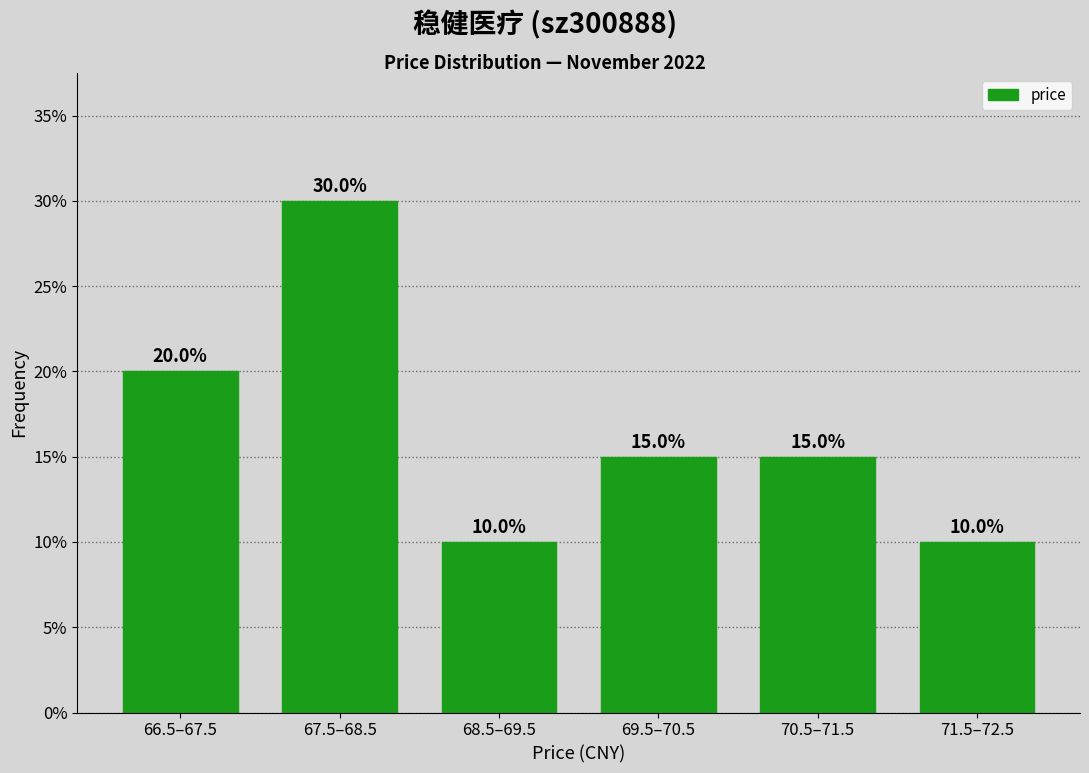

Reading left to right, what are all the values shown in this chart?

66.5–67.5=20	67.5–68.5=30	68.5–69.5=10	69.5–70.5=15	70.5–71.5=15	71.5–72.5=10